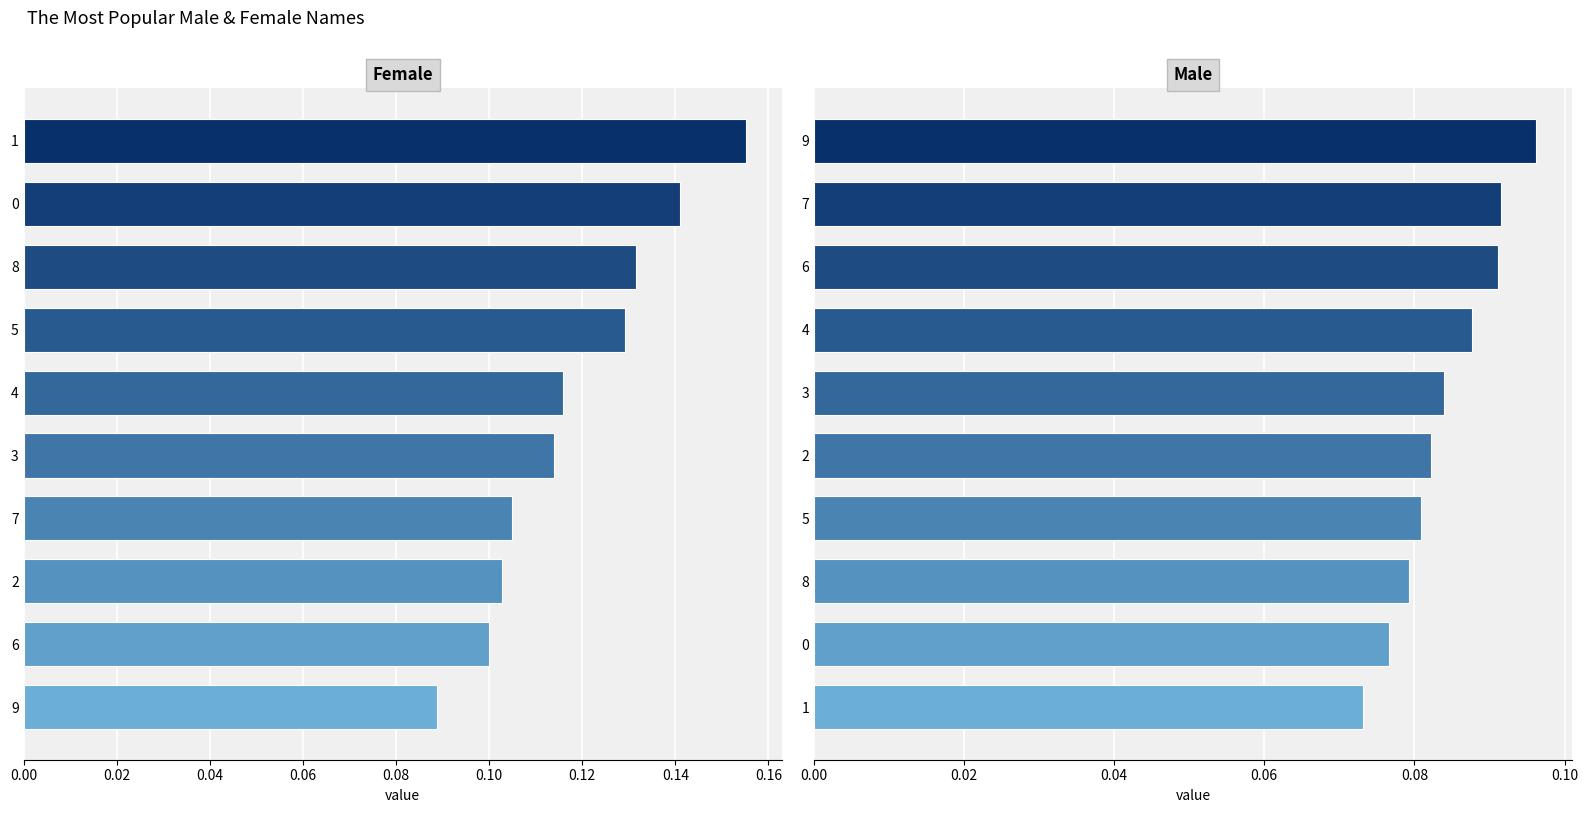

The value of col_1+2+3 at 7 is 0.2. True or false?

False